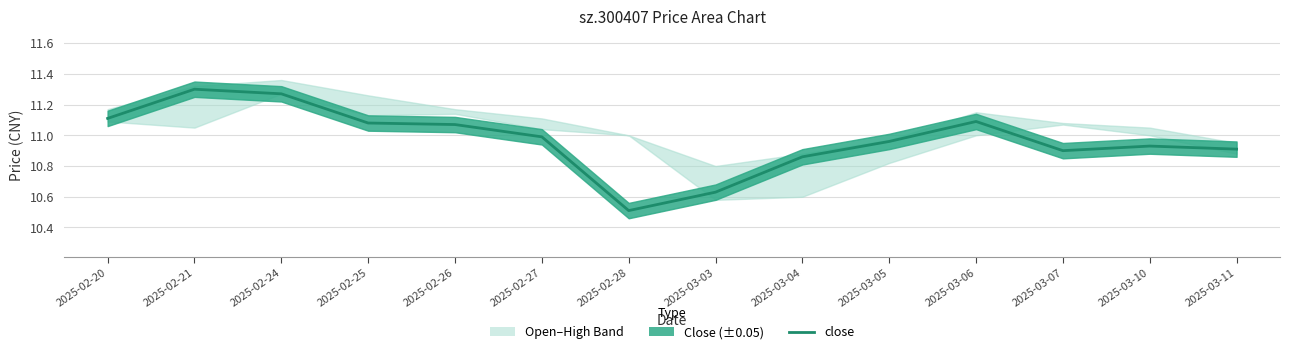

What is the sum of the values at 2025-02-26 and 2025-02-25?

22.1